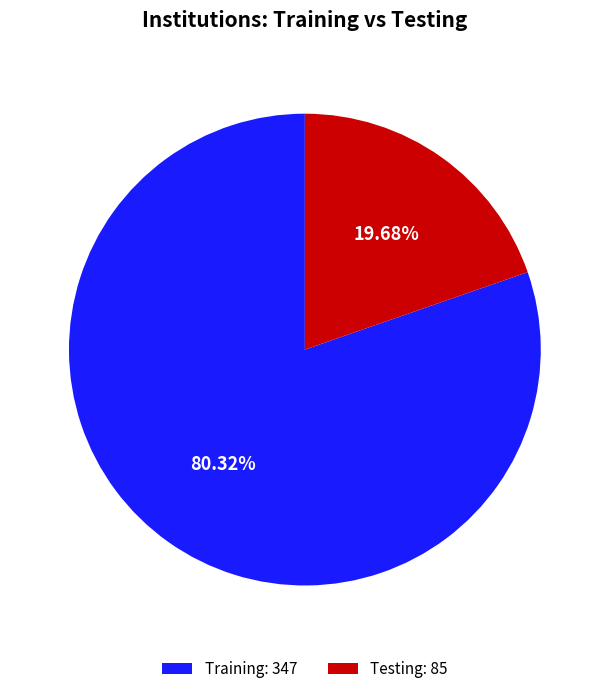

Is there any slice that represents more than half of the pie?

Yes